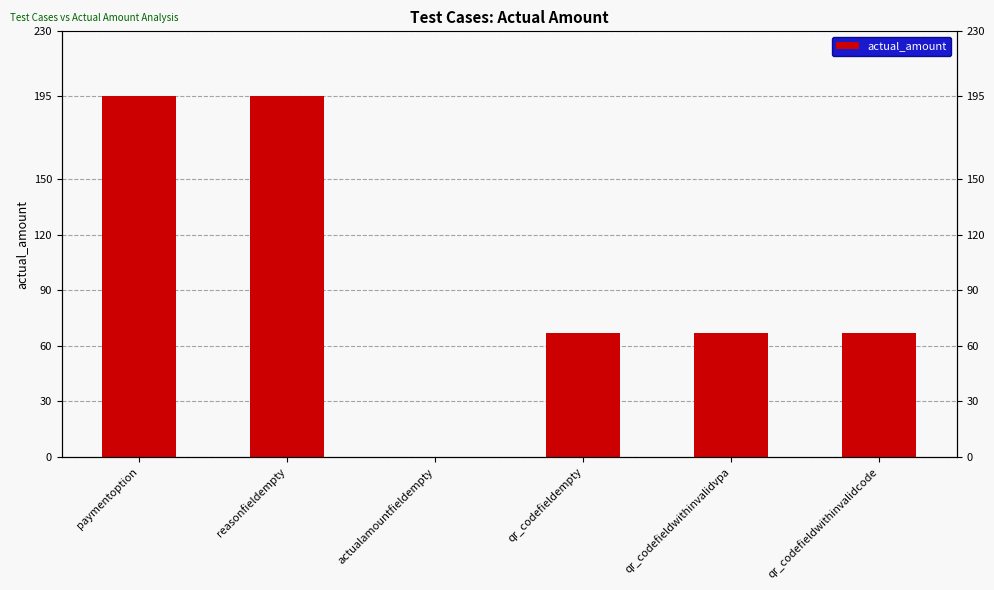

What value does the data have at reasonfieldempty, to the nearest 50?

200